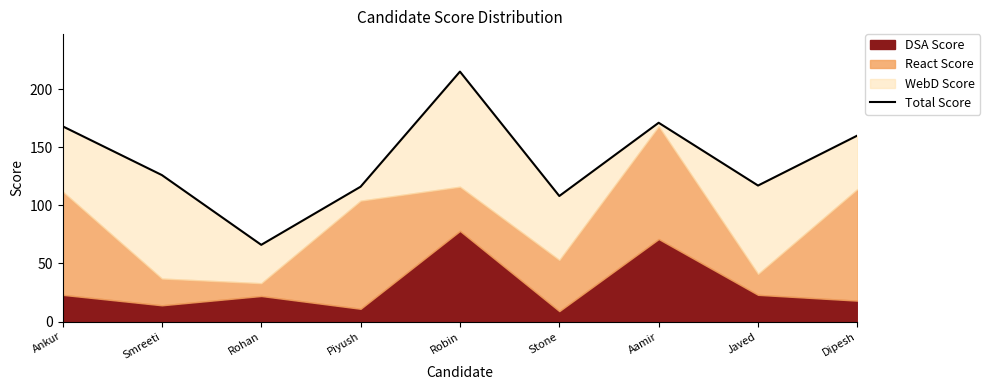

How many categories are shown in the chart?

9